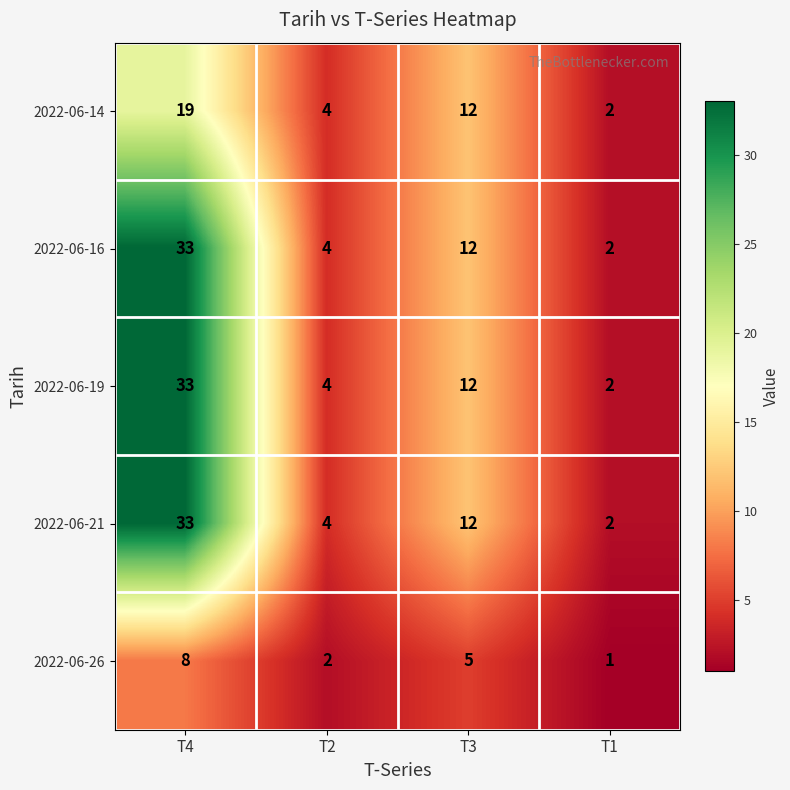

Reading left to right, extract all data points from this chart.

2022-06-14: T4=19	T2=4	T3=12	T1=2
2022-06-16: T4=33	T2=4	T3=12	T1=2
2022-06-19: T4=33	T2=4	T3=12	T1=2
2022-06-21: T4=33	T2=4	T3=12	T1=2
2022-06-26: T4=8	T2=2	T3=5	T1=1